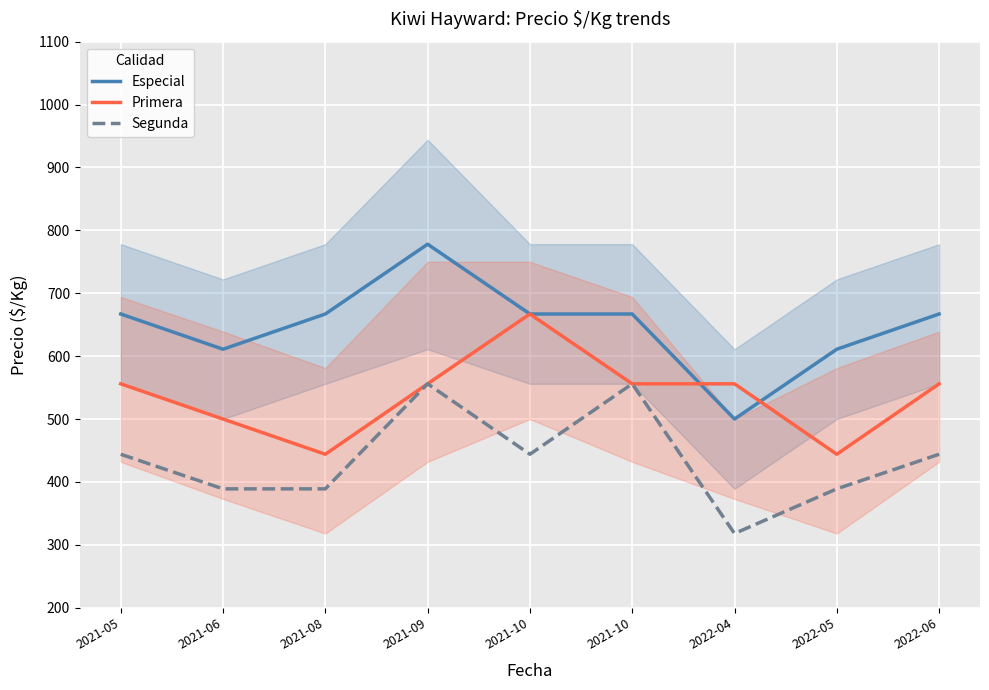

Where does the Segunda series first go above 444?

2021-09